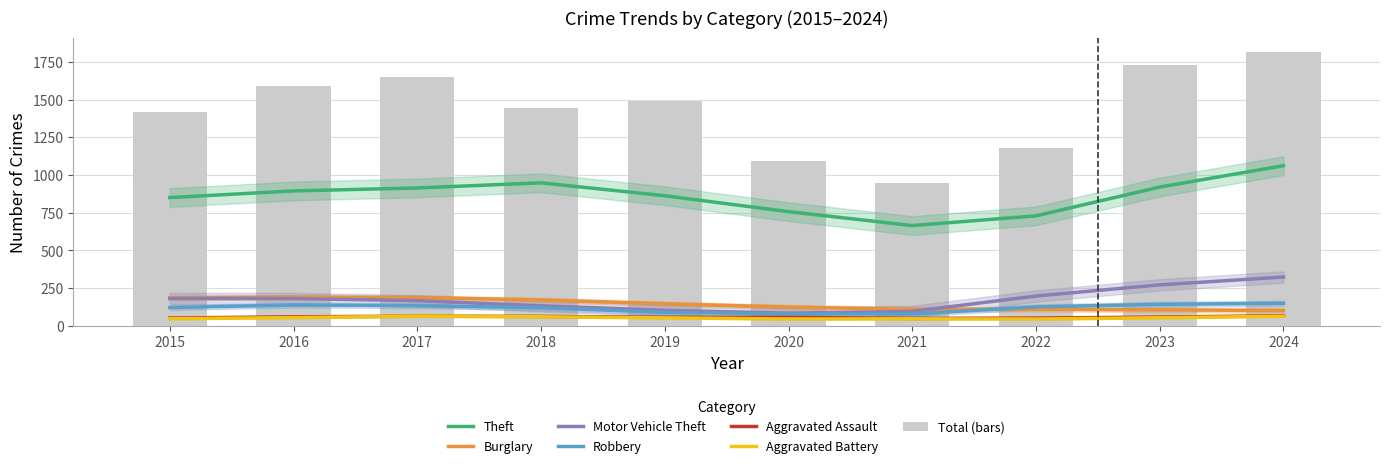

What is the value of the Aggravated Battery bar at the 7th from the left?

50